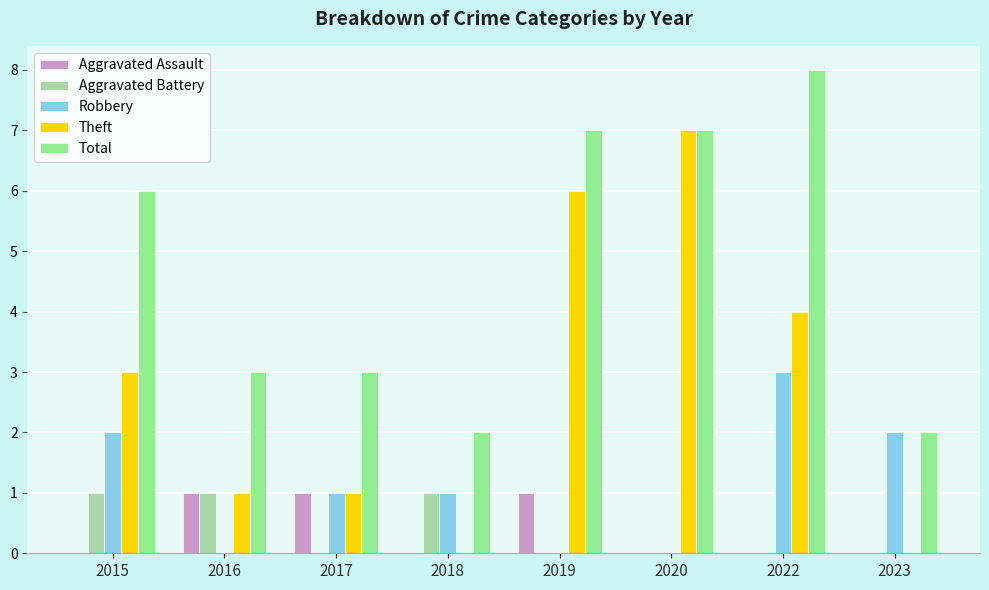

What is the sum of all Total values?

38